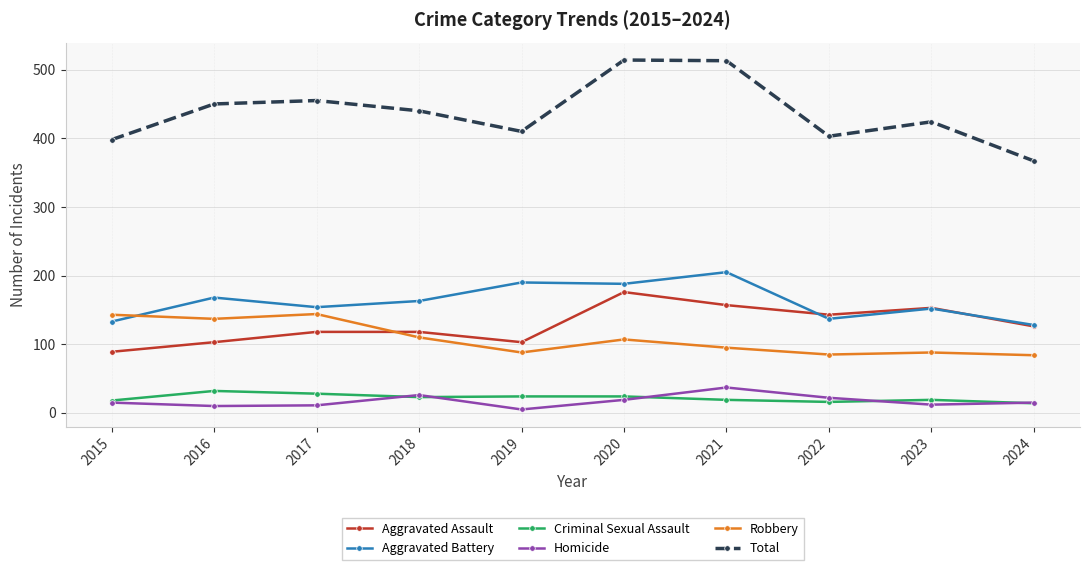

True or false: Criminal Sexual Assault and Aggravated Assault intersect in this chart.

False